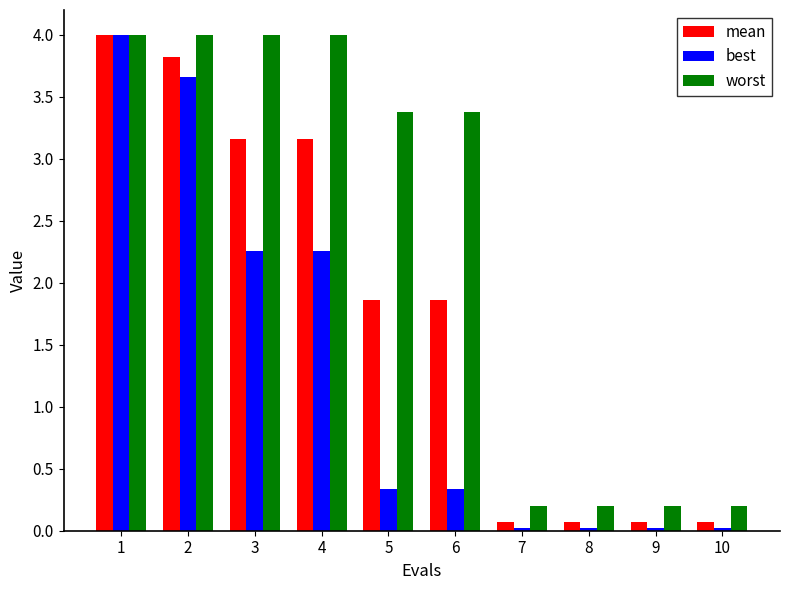

What is the greatest value displayed?

4.0